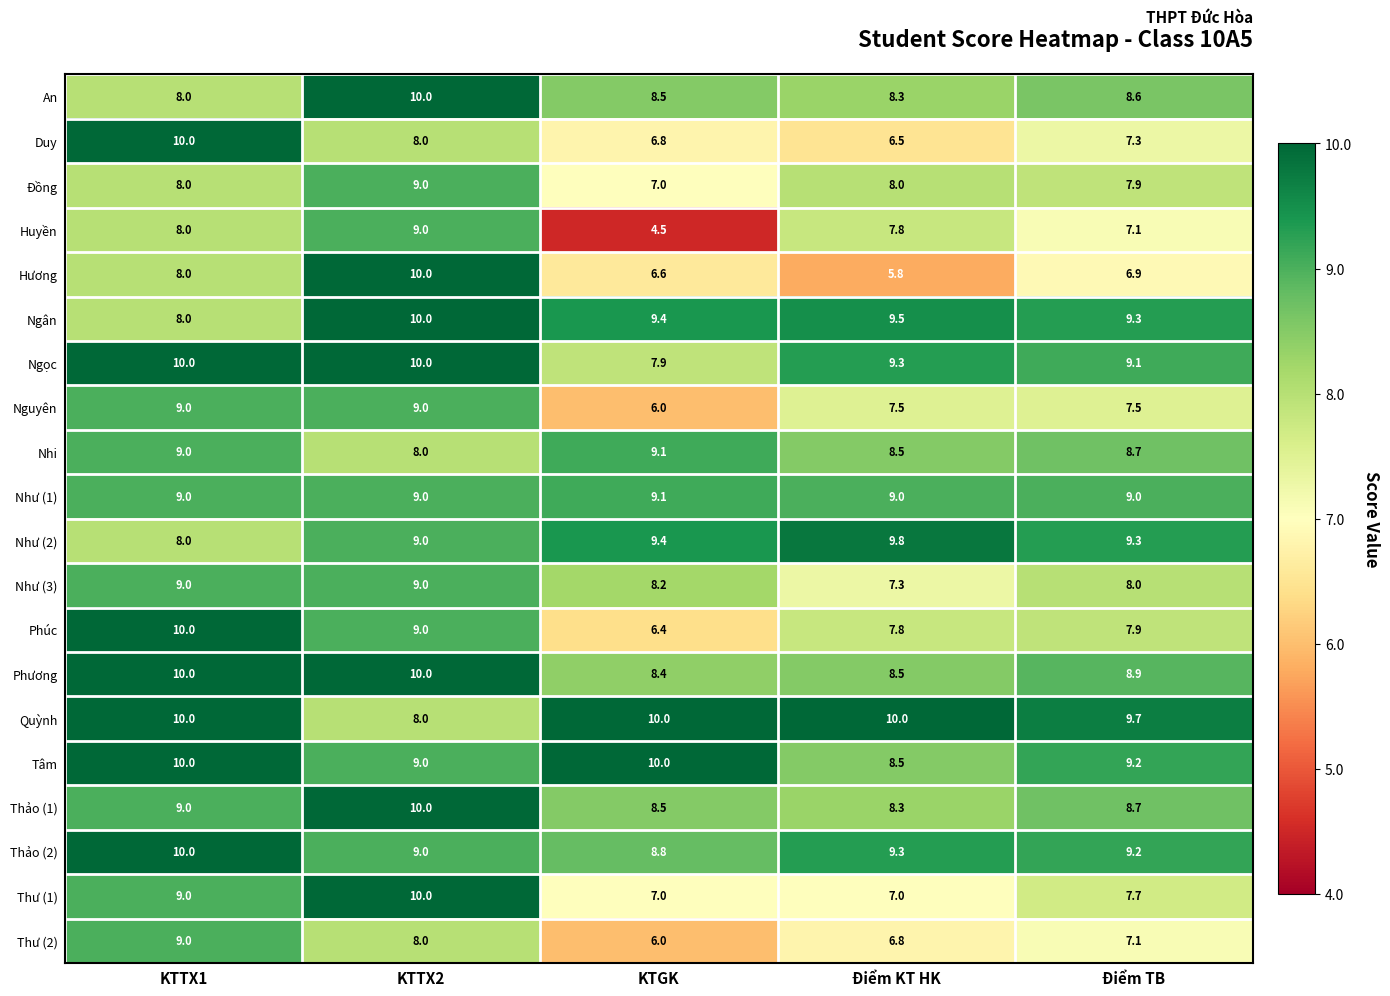

The Phương series shows 2.5 at KTTX1. True or false?

False